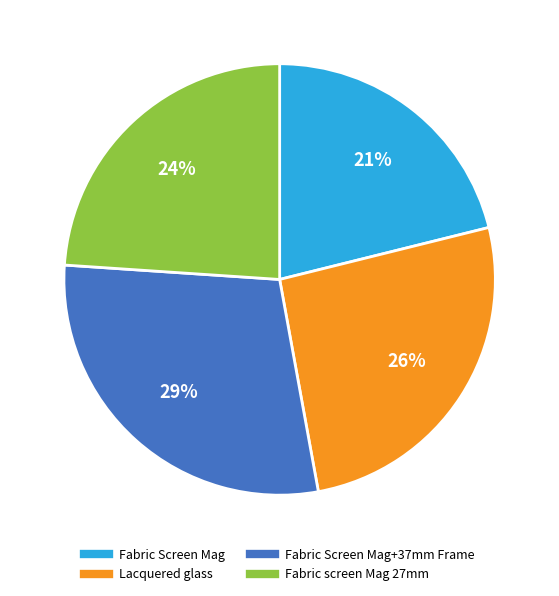

Is there any slice that represents more than half of the pie?

No